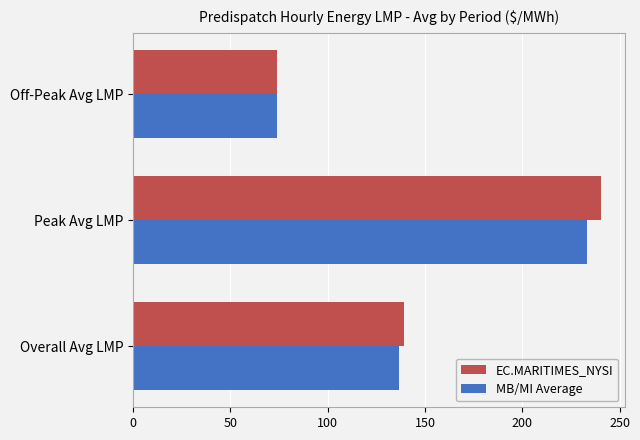

List the series in order of their peak value, highest first.

EC.MARITIMES_NYSI, MB/MI Average